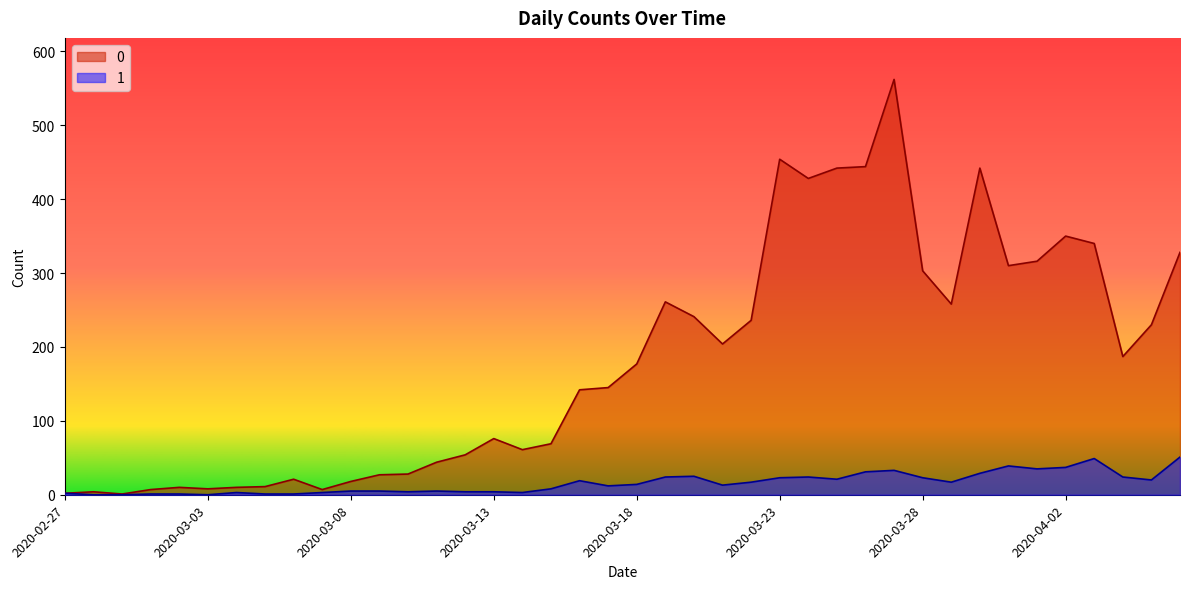

True or false: 1 has a value of 3 at 2020-03-14.

True